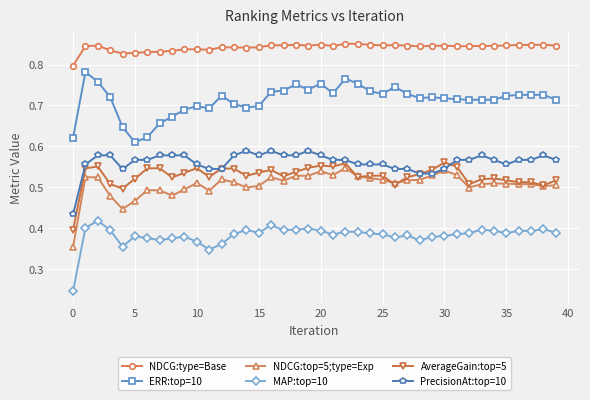

True or false: PrecisionAt:top=10 has more than 0 points higher than both neighbors.

True